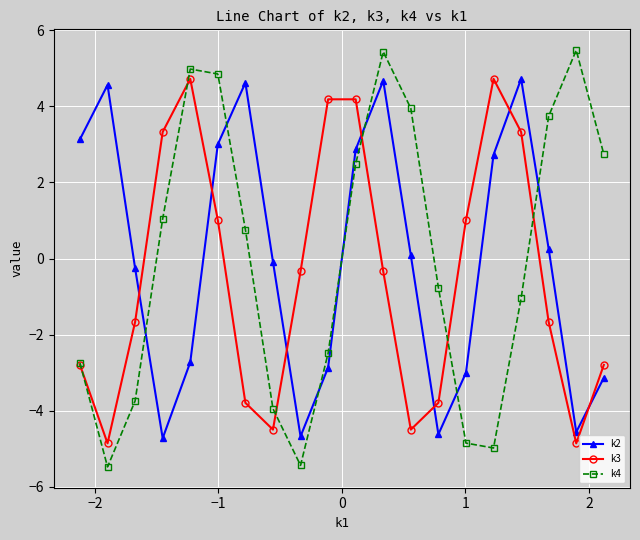

Does the chart have visible grid lines?

Yes